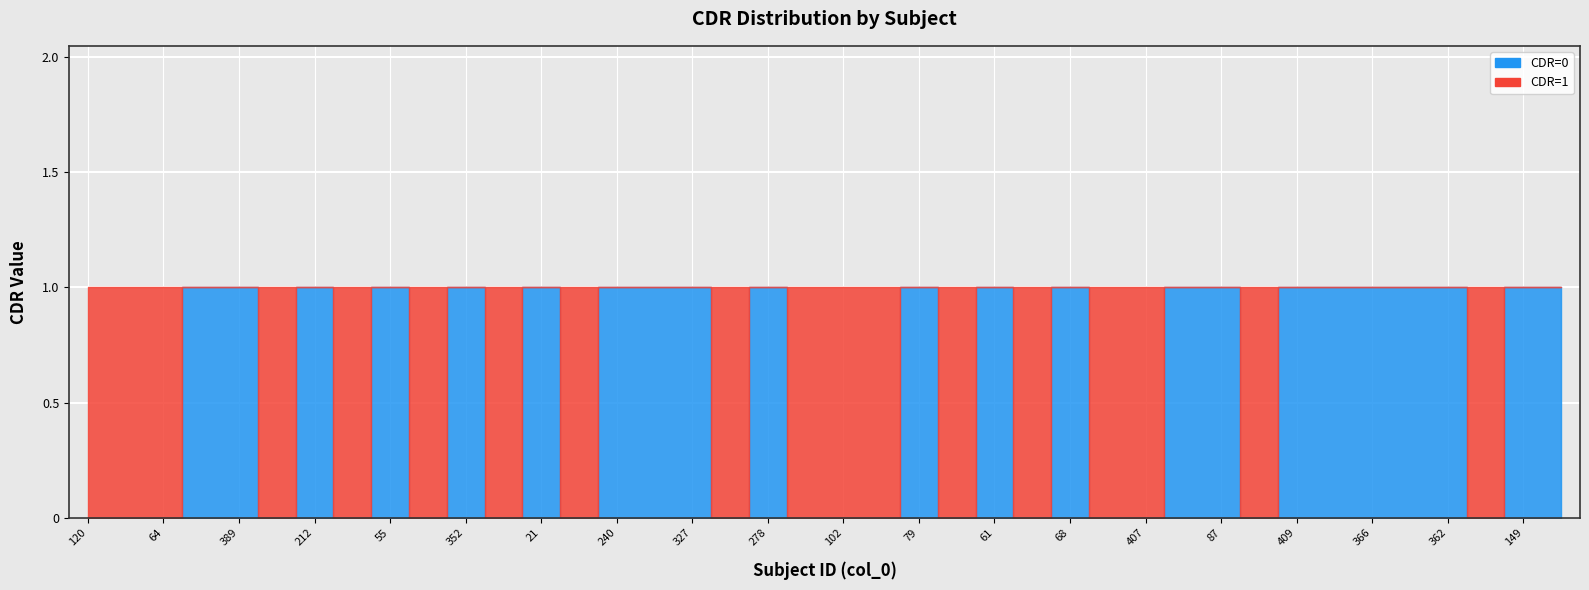

At which label is CDR=0 closest to 0?

120